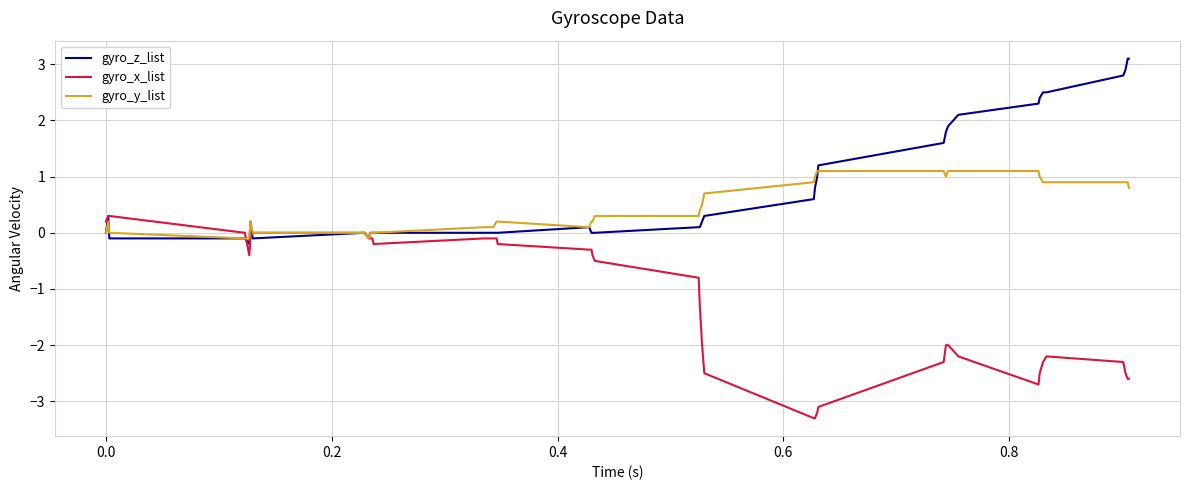

Which series has the largest total across all categories?

gyro_z_list